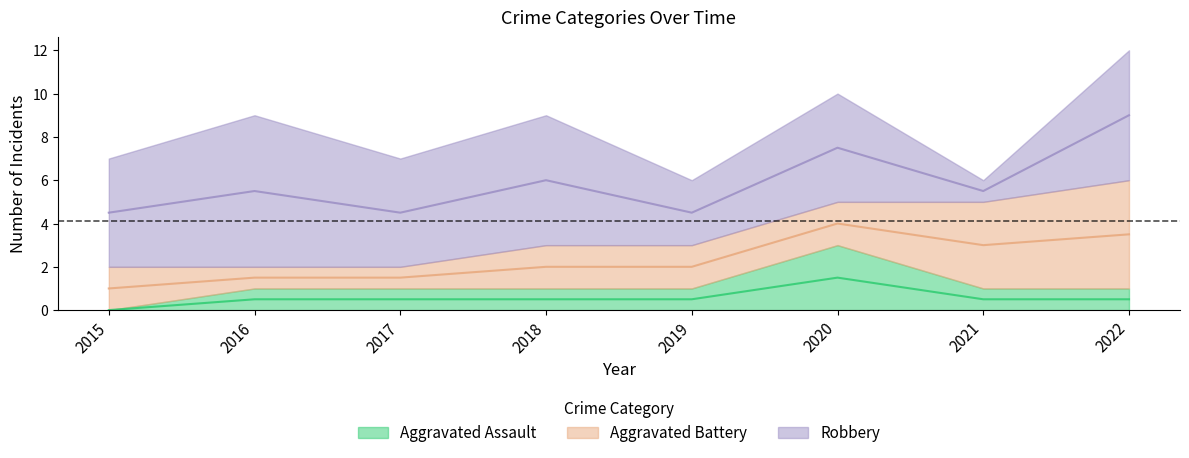

The value of Aggravated Assault at 2015 is 0. True or false?

True